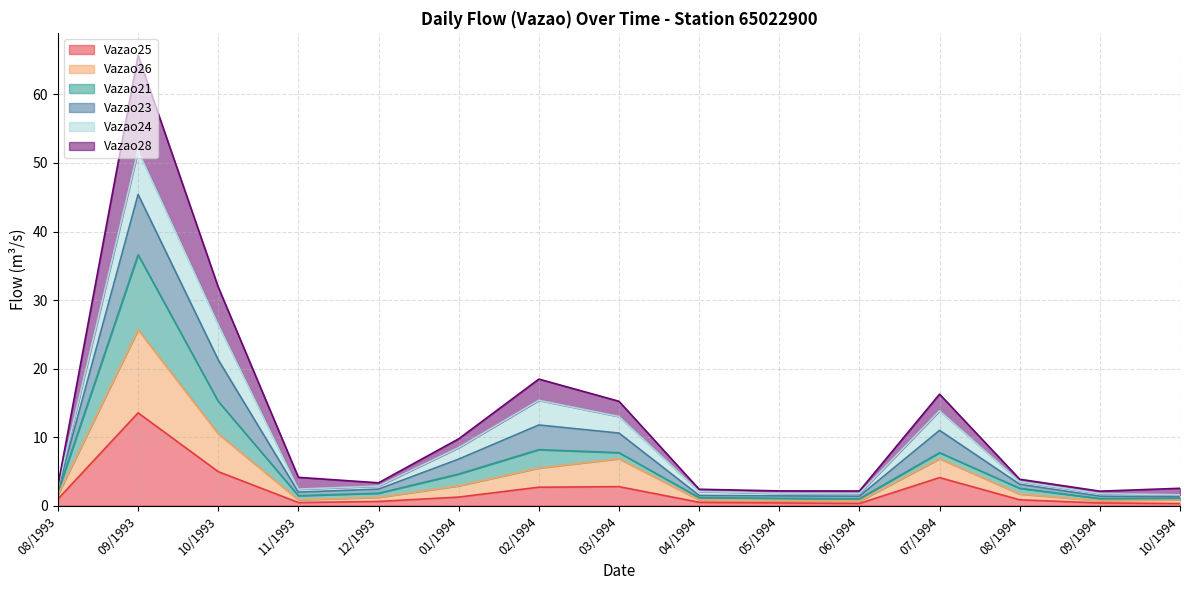

At which category is the sum across all series the highest?

09/1993